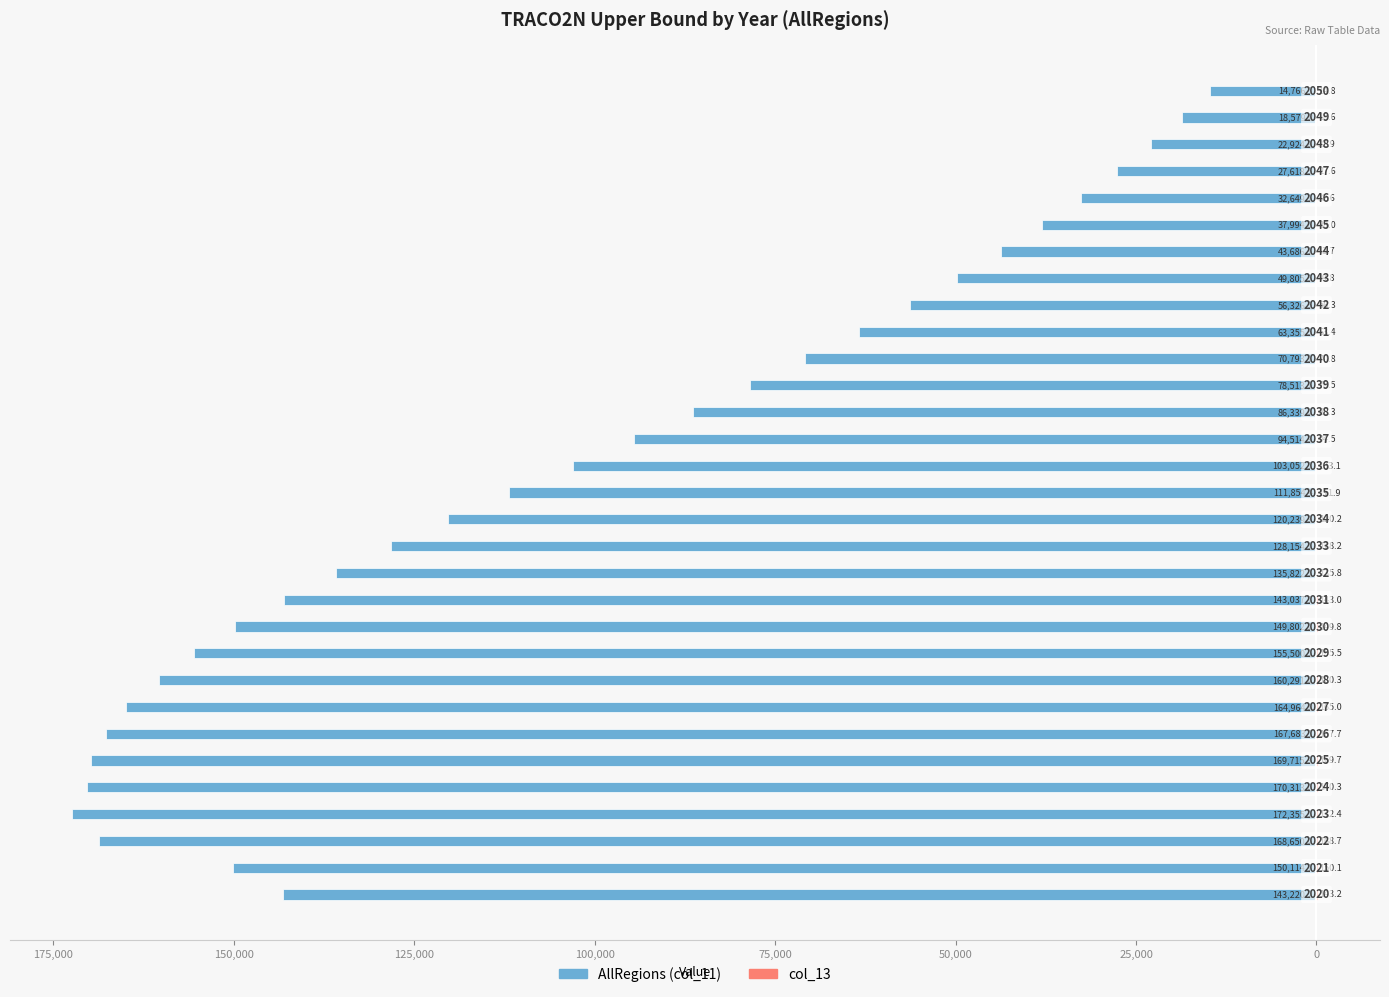

Does the chart contain stacked bars?

No